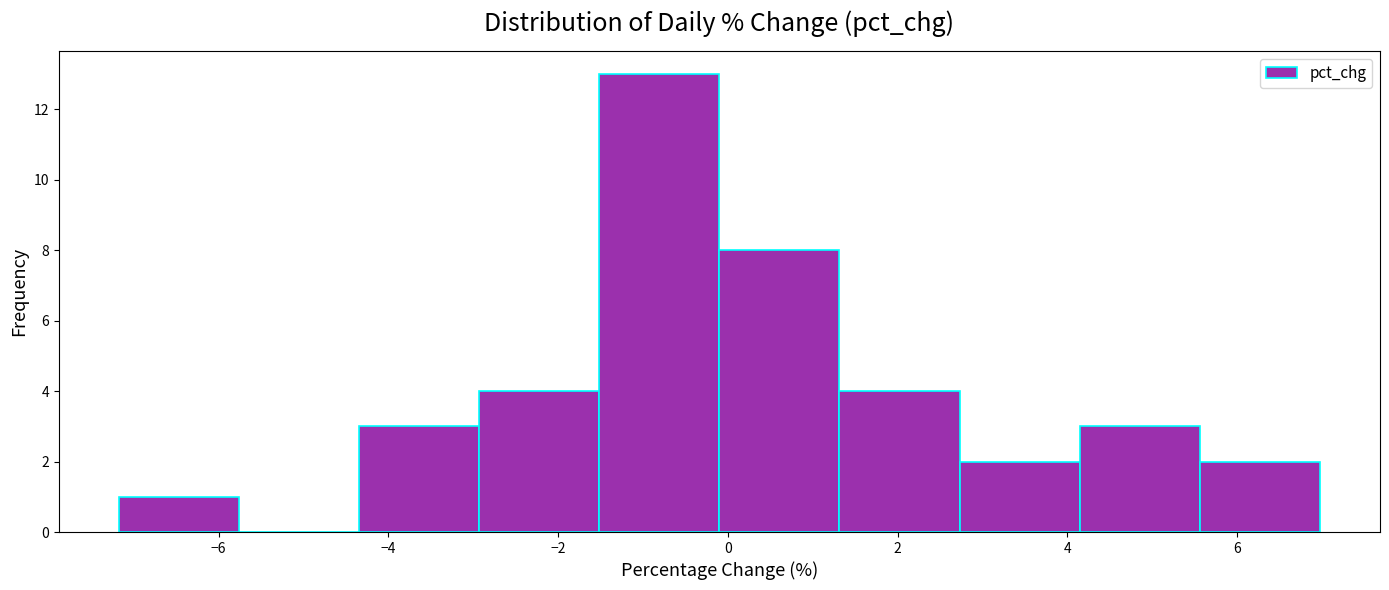

Reading left to right, transcribe this chart: for each bar, give the range it covers on the x-axis and its height. Neither the bar edges nor the heights are printed on the chart, so give them approximately, as read against the axes.

-7.2 to -5.8: 1
-5.8 to -4.4: 0
-4.4 to -3.0: 3
-3.0 to -1.6: 4
-1.6 to 0.0: 13
0.0 to 1.4: 8
1.4 to 2.8: 4
2.8 to 4.2: 2
4.2 to 5.6: 3
5.6 to 7.0: 2